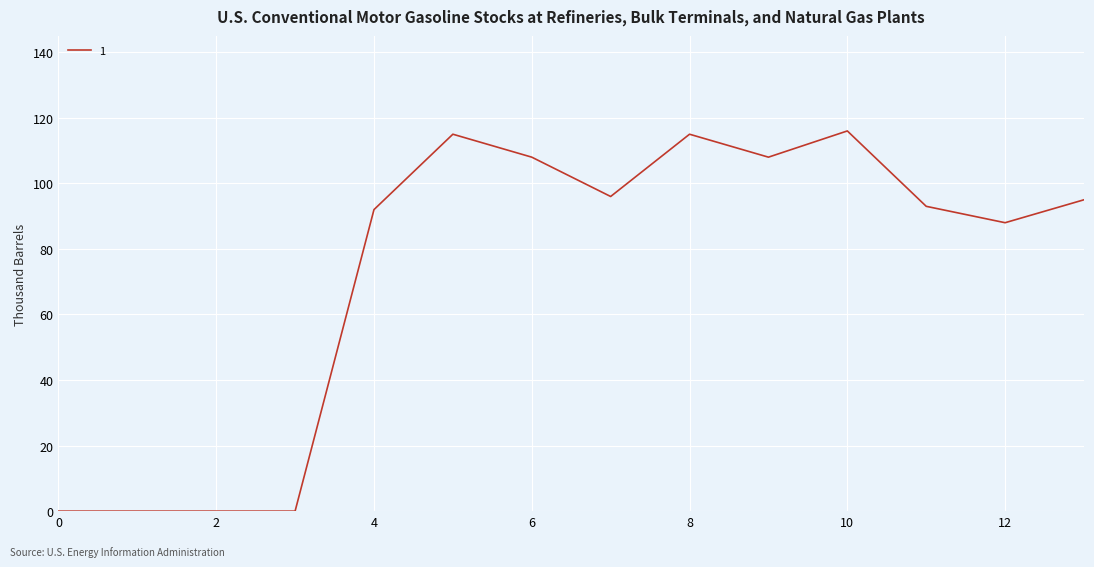

What is the difference between the maximum and minimum values?

116